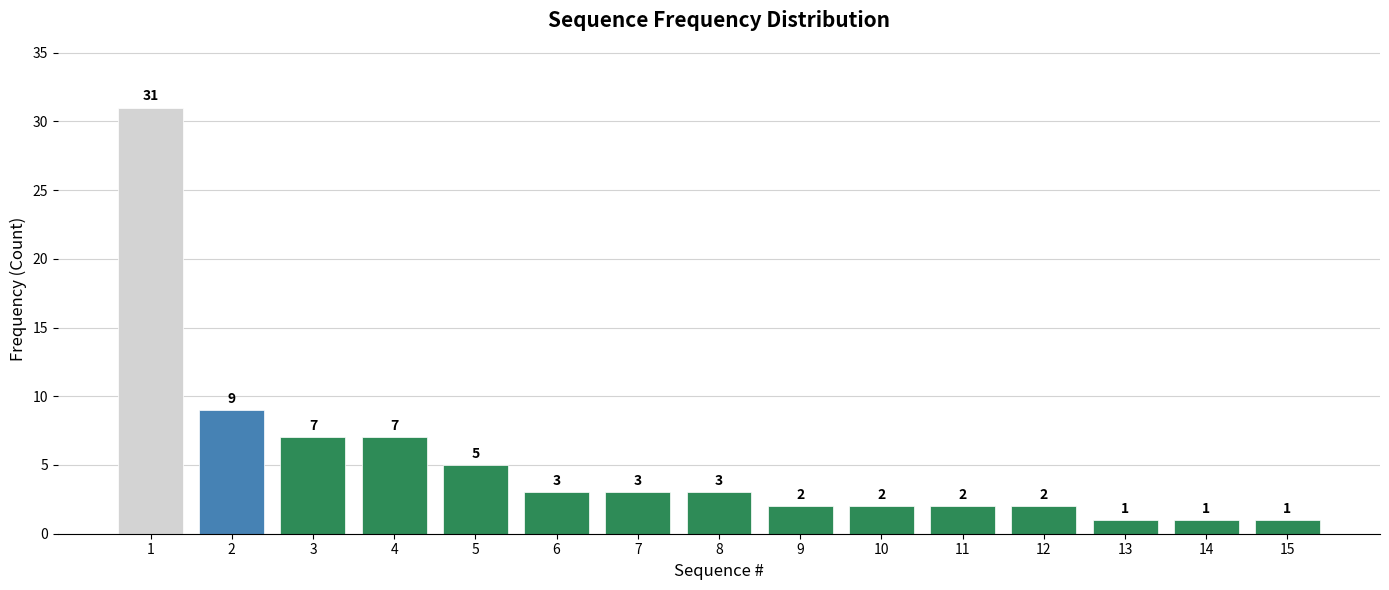

What is the sum of the values at 14 and 12?

3